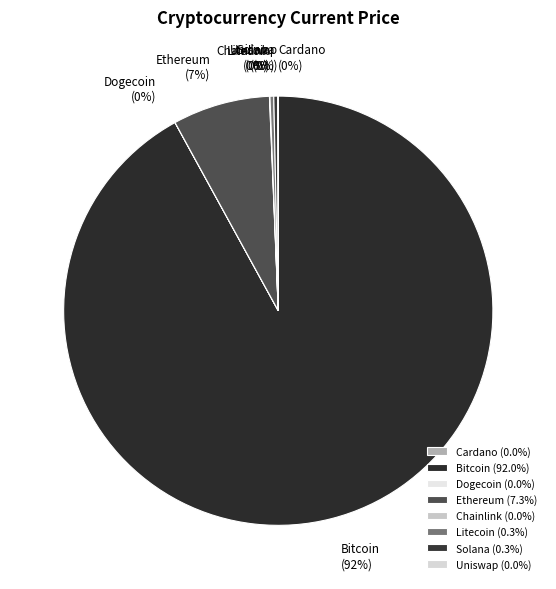

To the nearest percent, what is the average slice percentage?

12%